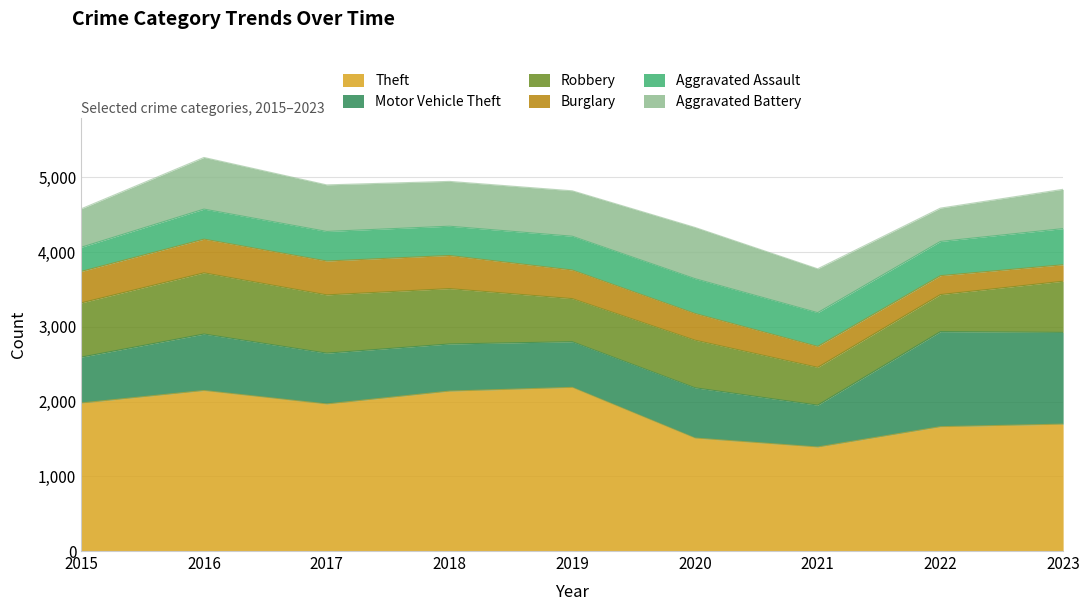

Rank the series by their maximum value, from highest to lowest.

Theft, Motor Vehicle Theft, Robbery, Aggravated Battery, Aggravated Assault, Burglary